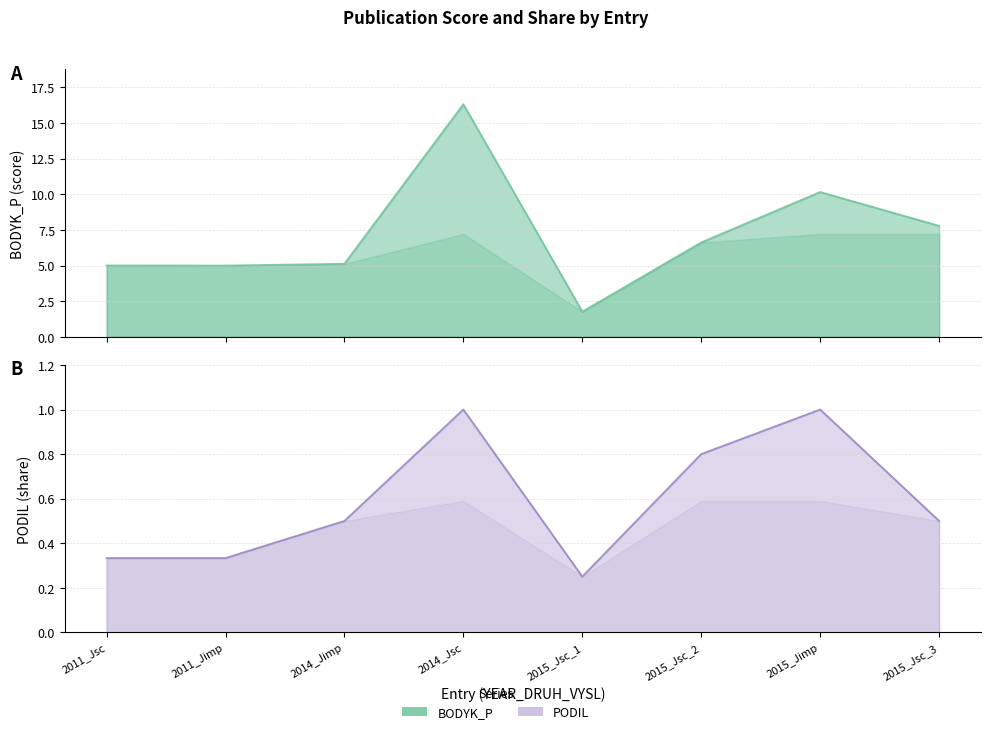

What is the difference between the maximum and minimum values in the PODIL series?

0.8